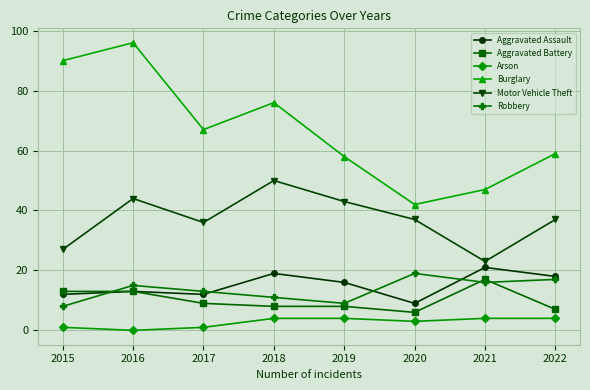

What is the difference between the maximum and minimum values in the Robbery series?

11